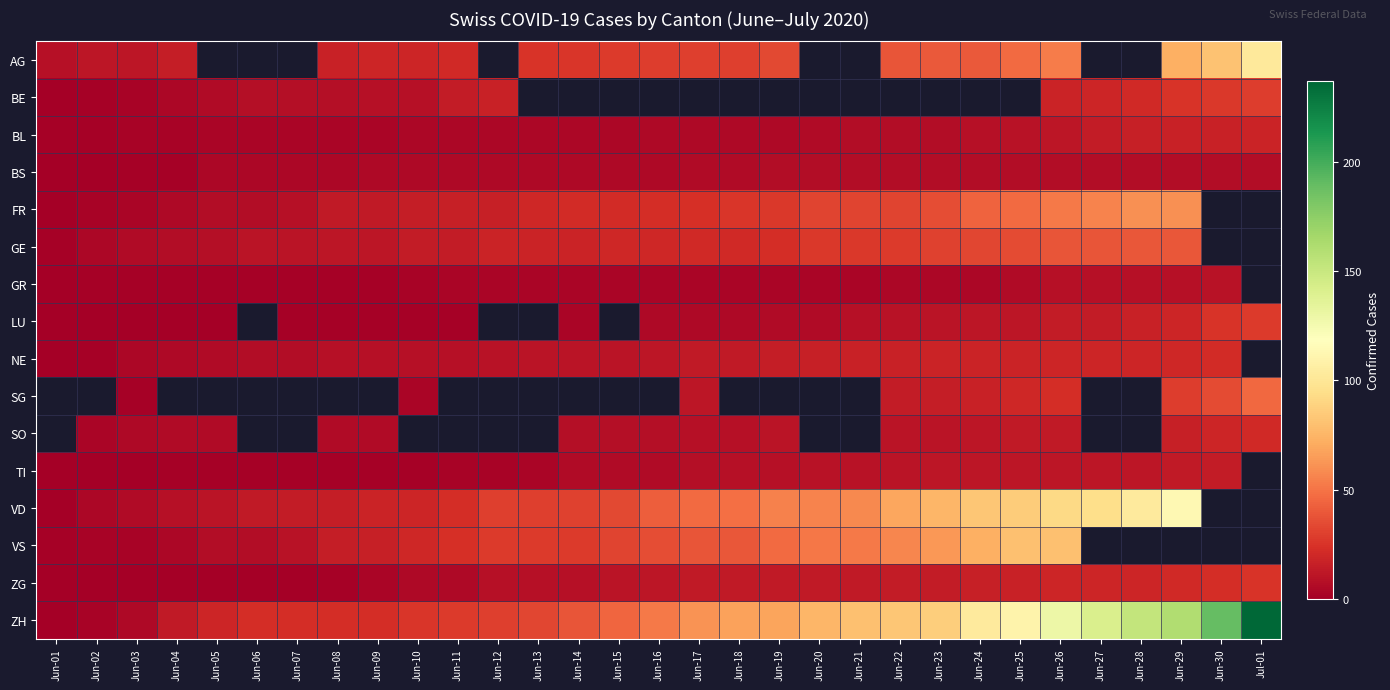

The value of ZH at Jun-28 is 66.1. True or false?

False